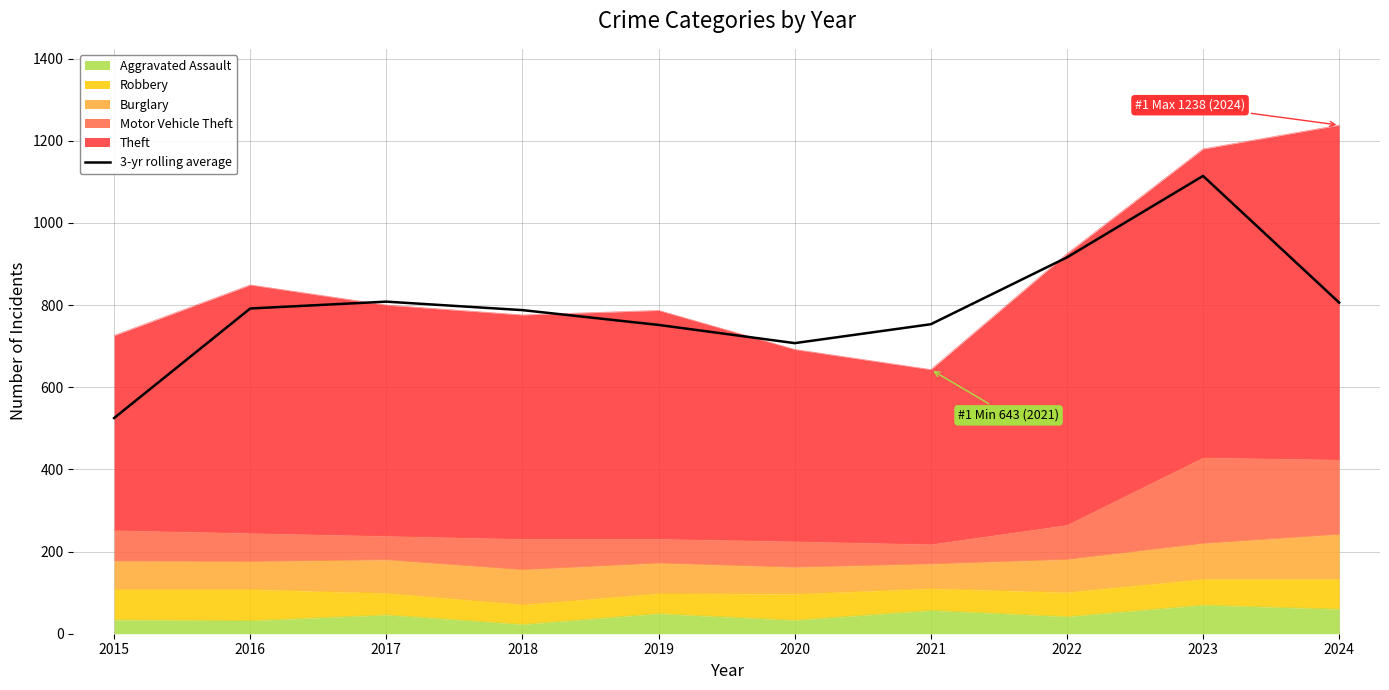

Read the value at 2015.

525.0